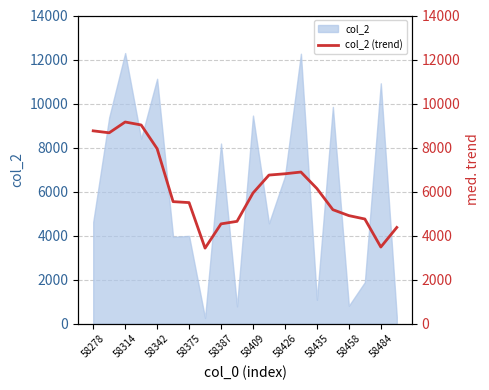

Count the number of categories in the chart.

20